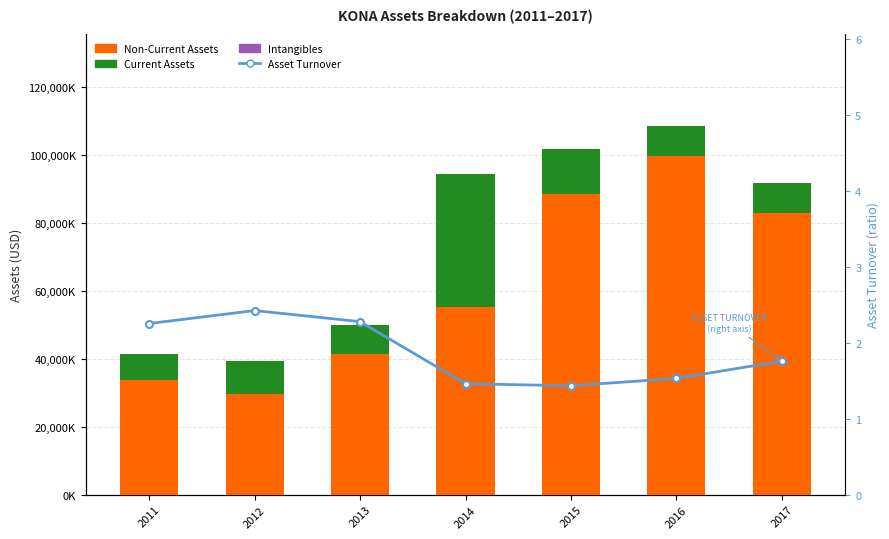

Which series has the largest total across all categories?

Non-Current Assets